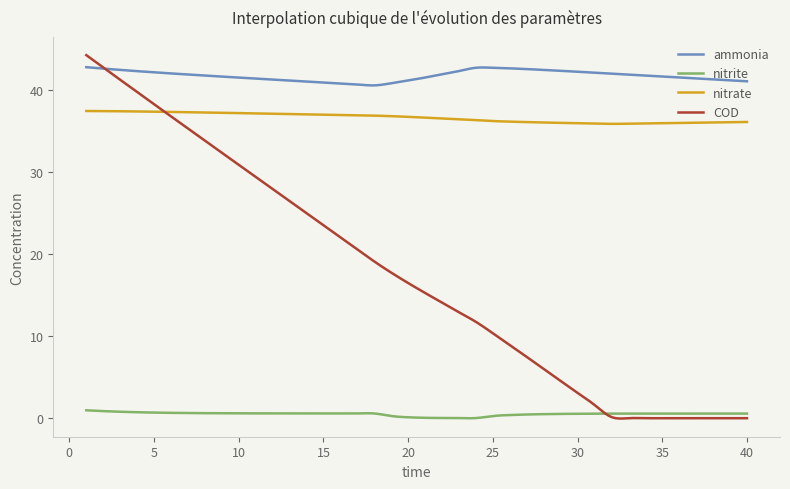

What is the sum of all COD values?

6959.0